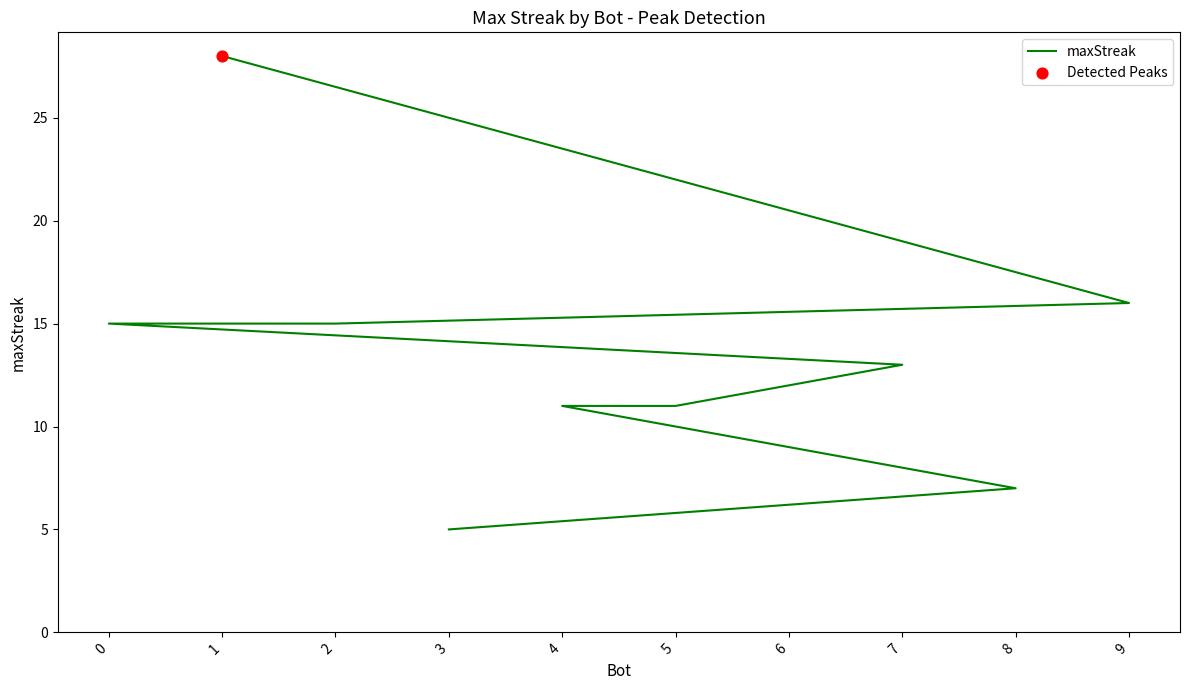

What is the ratio of the value at 6 to the value at 5?

0.8